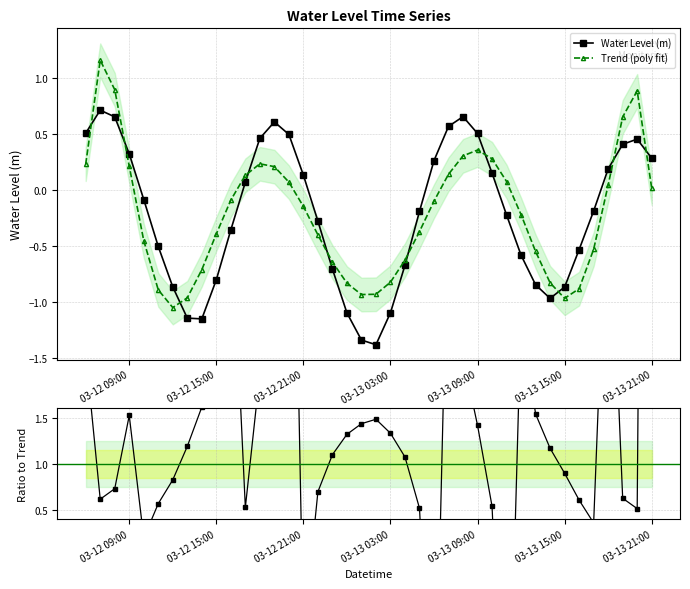

In Water Level (m), how many points are higher than both neighbors (excluding endpoints)?

4